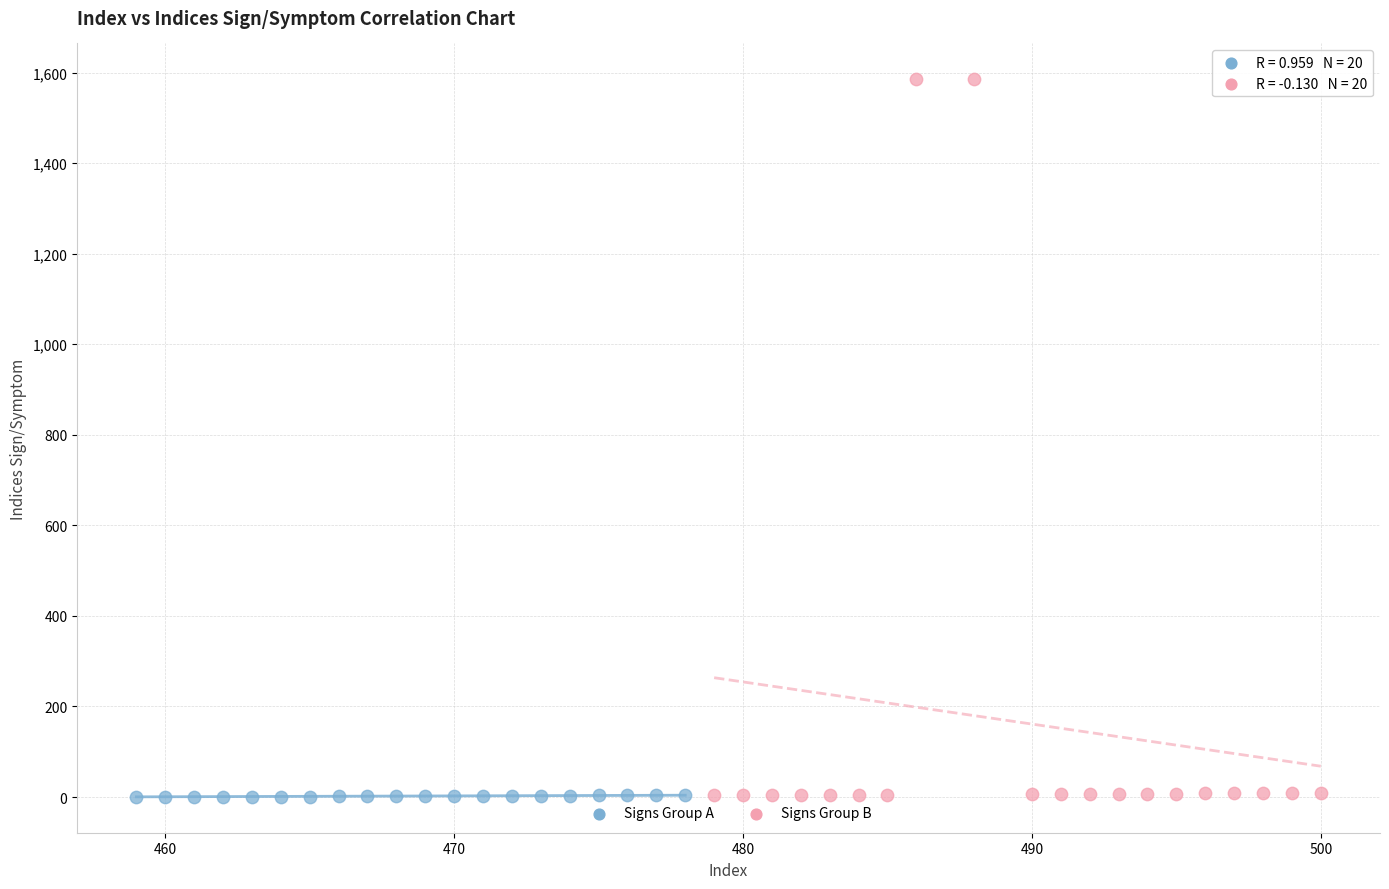

Which series has the widest spread of Y values?

Signs Group B